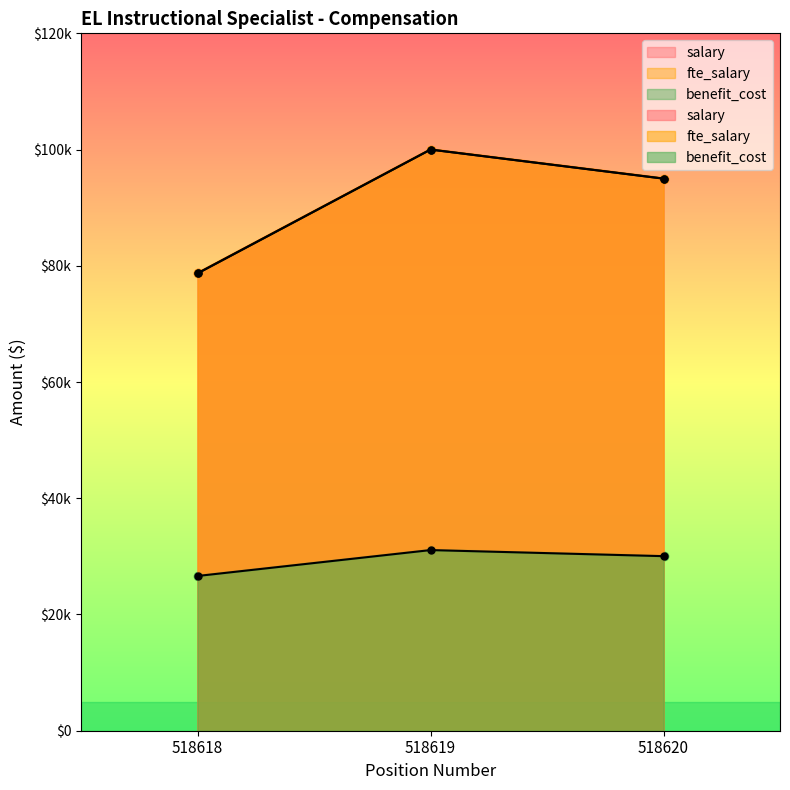

How many values in the benefit_cost series exceed 30037?

1